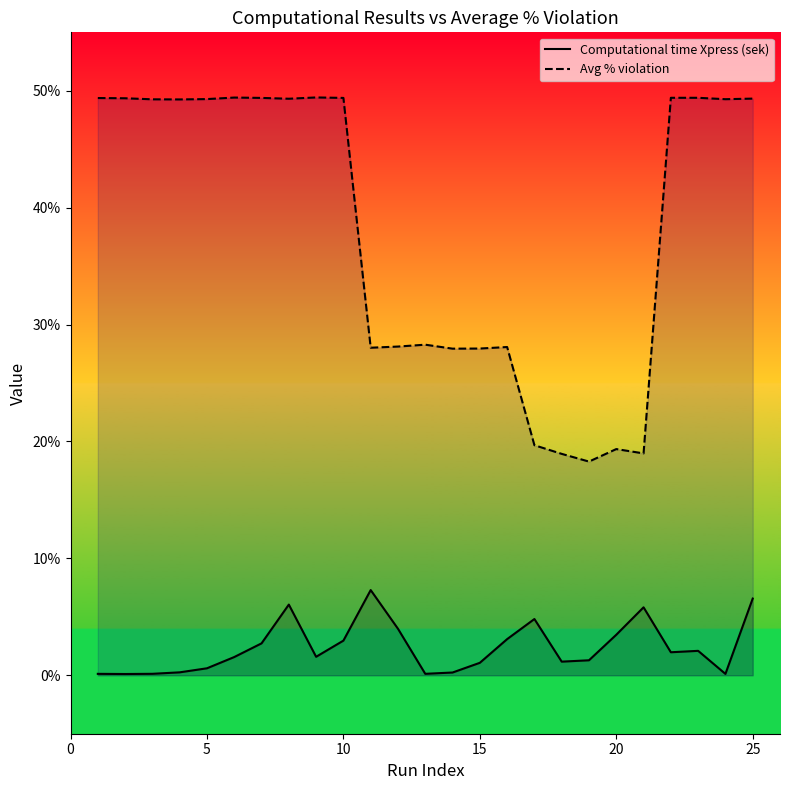

Which series has the largest total across all categories?

Avg % violation